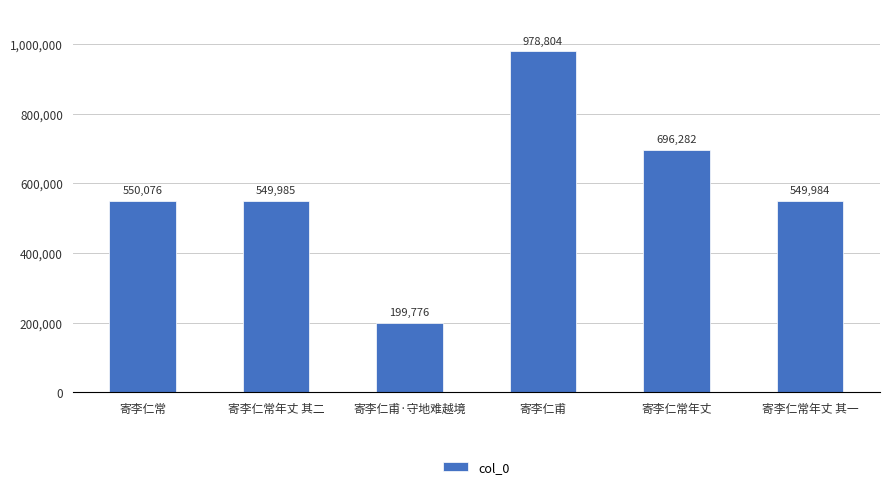

Approximately how many times larger is the value at 寄李仁甫·守地难越境 compared to 寄李仁甫?

0.2